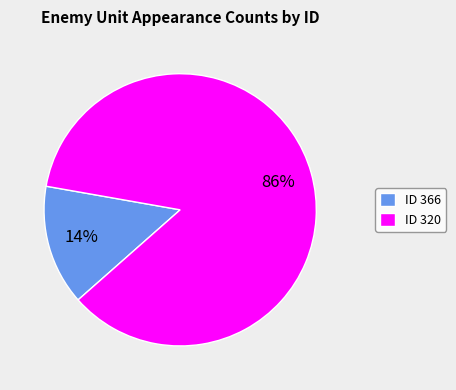

Is it true that ID 366 is 1% of the pie?

False